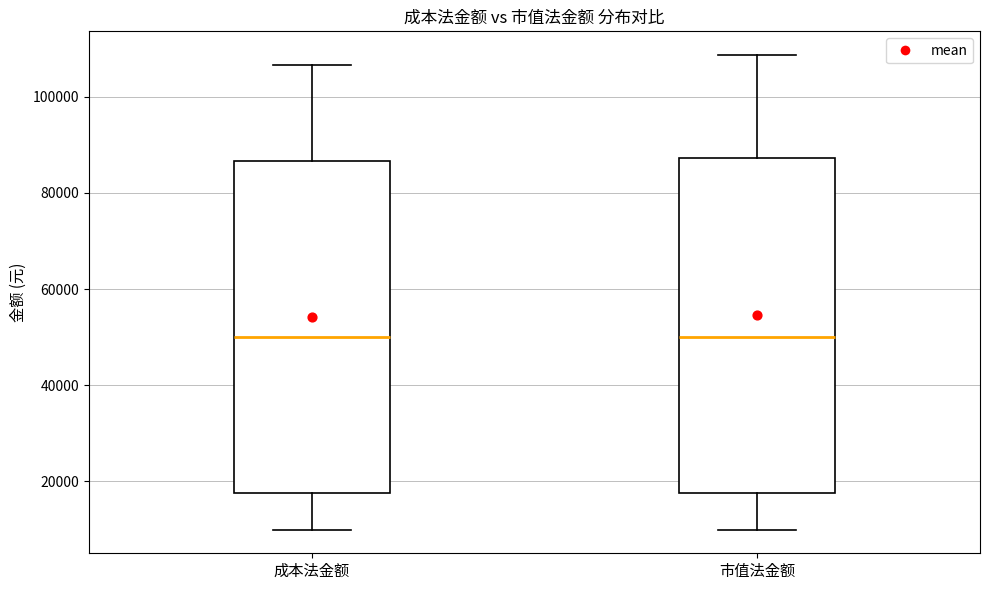

Where is the upper edge of the box for 成本法金额 on the y-axis? The values are not printed on the chart, so give them approximately, as read against the axis.

86000